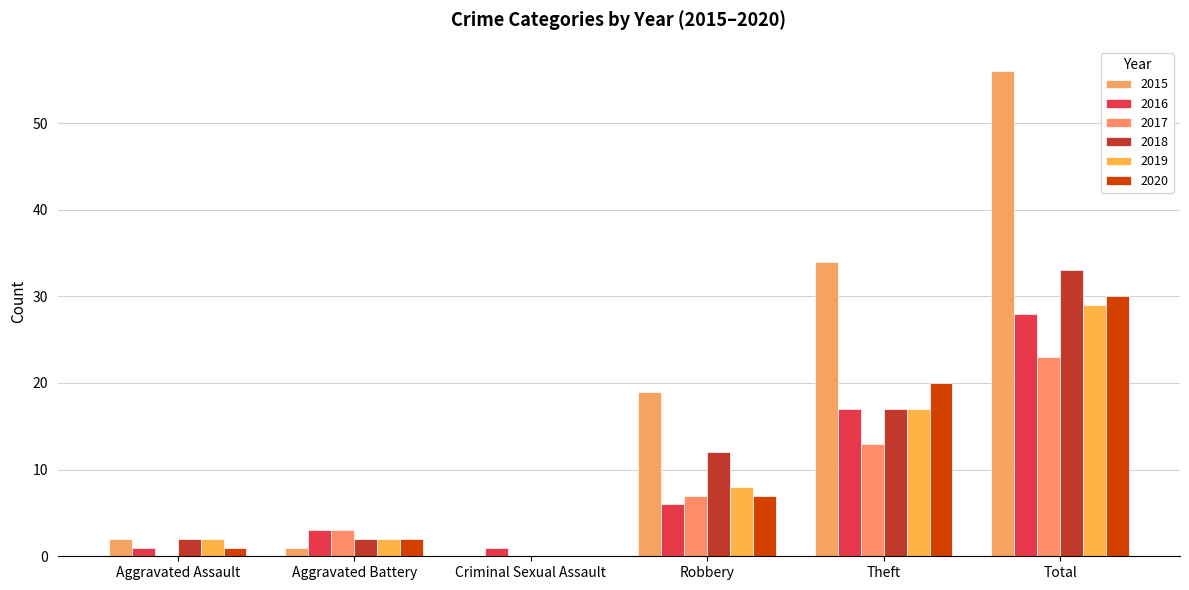

Does the chart contain stacked bars?

No